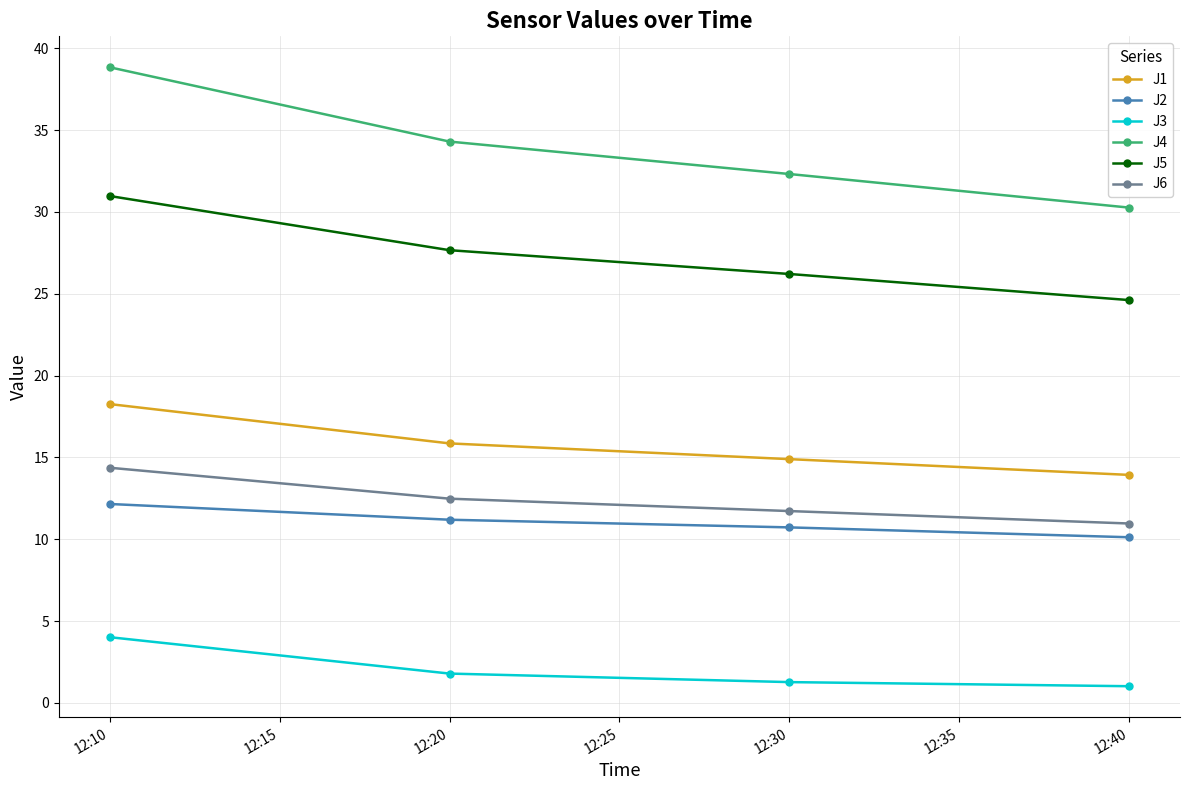

What is the lowest value of the J2 series?

10.1